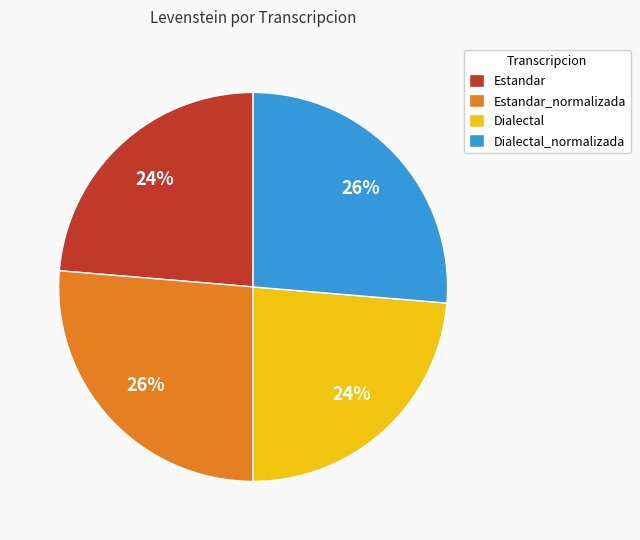

Do Estandar and Dialectal together represent more than half of the pie?

No